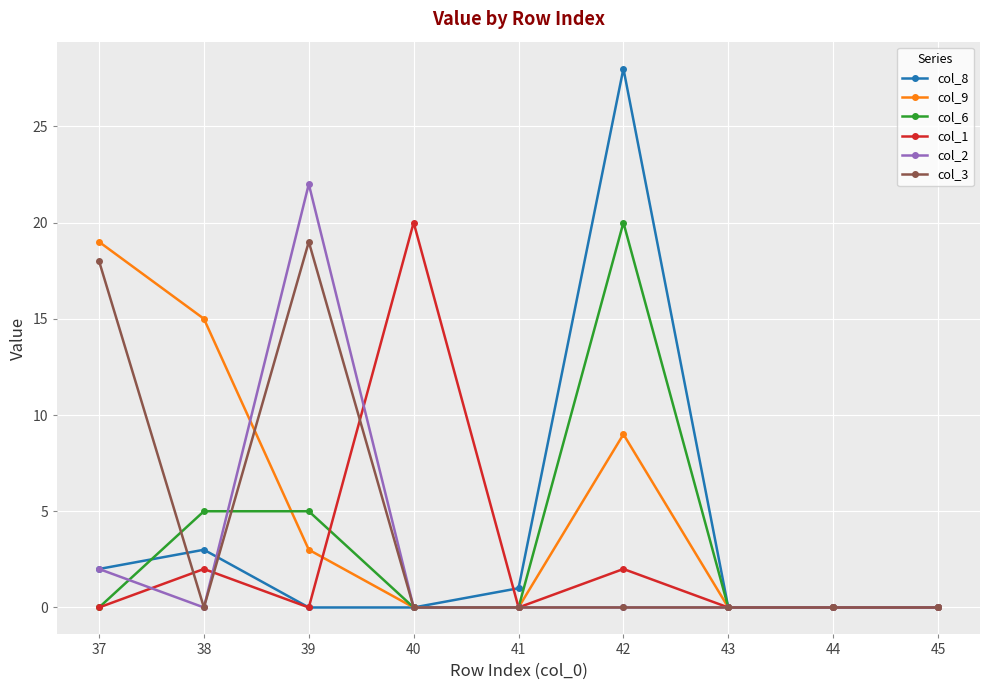

How many data points does each series have?

9